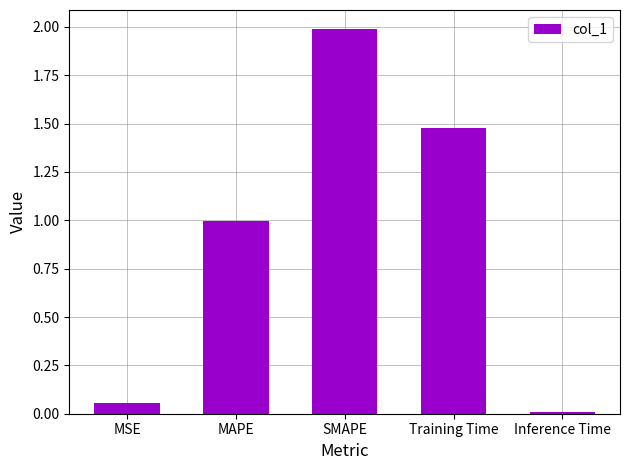

List the labels in order of value, largest first.

SMAPE, Training Time, MAPE, MSE, Inference Time